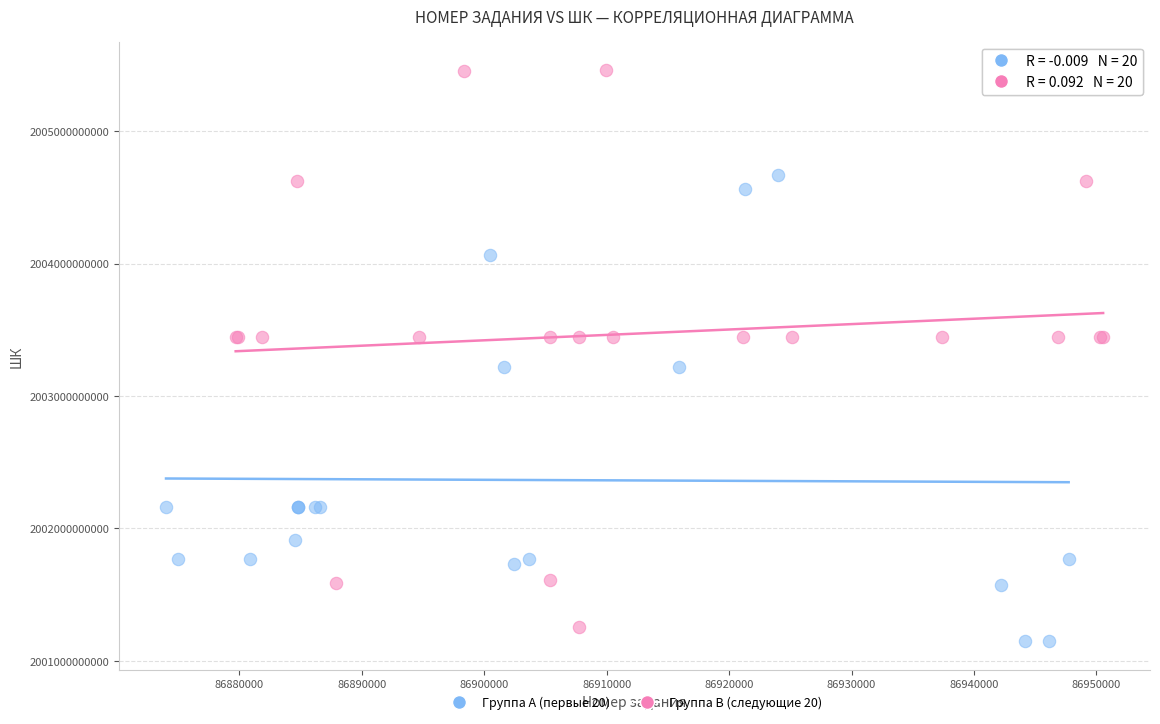

Which series contains the highest Y value?

Группа B (следующие 20)